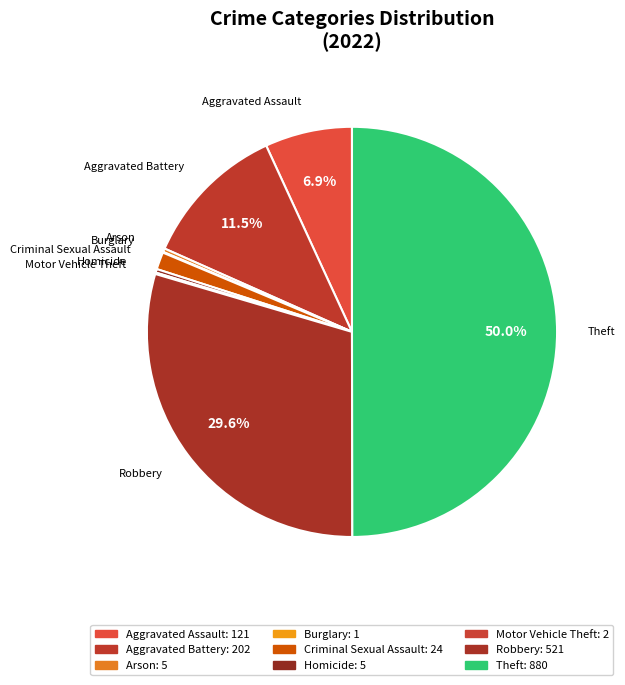

Count the number of slices in the pie.

9